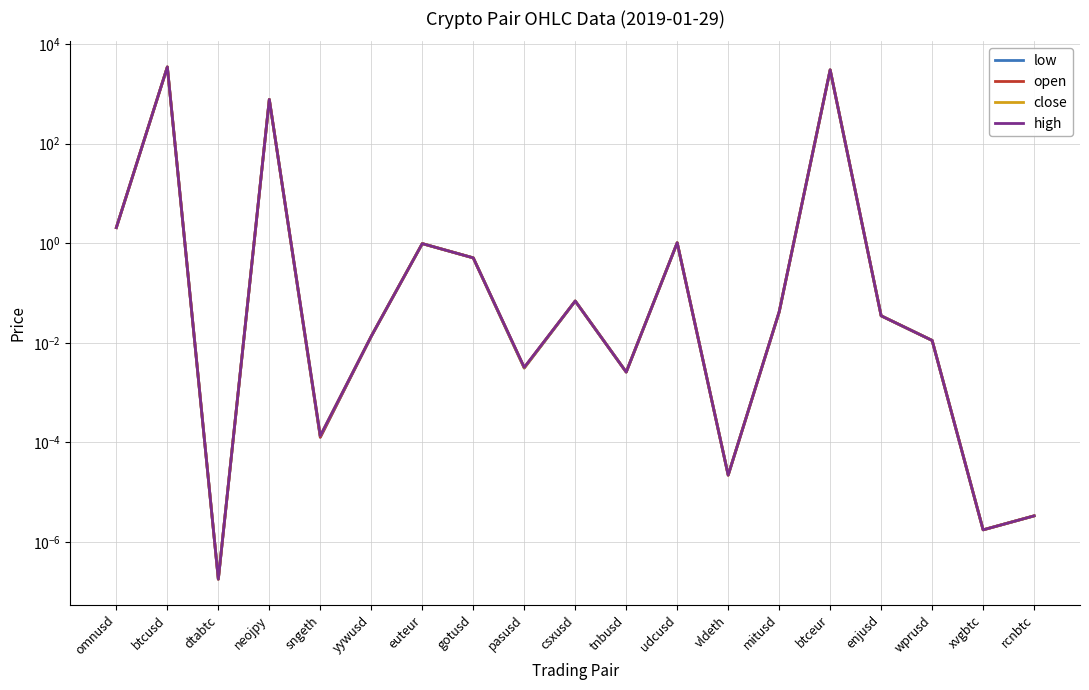

Which category has the lowest value across all series?

dtabtc